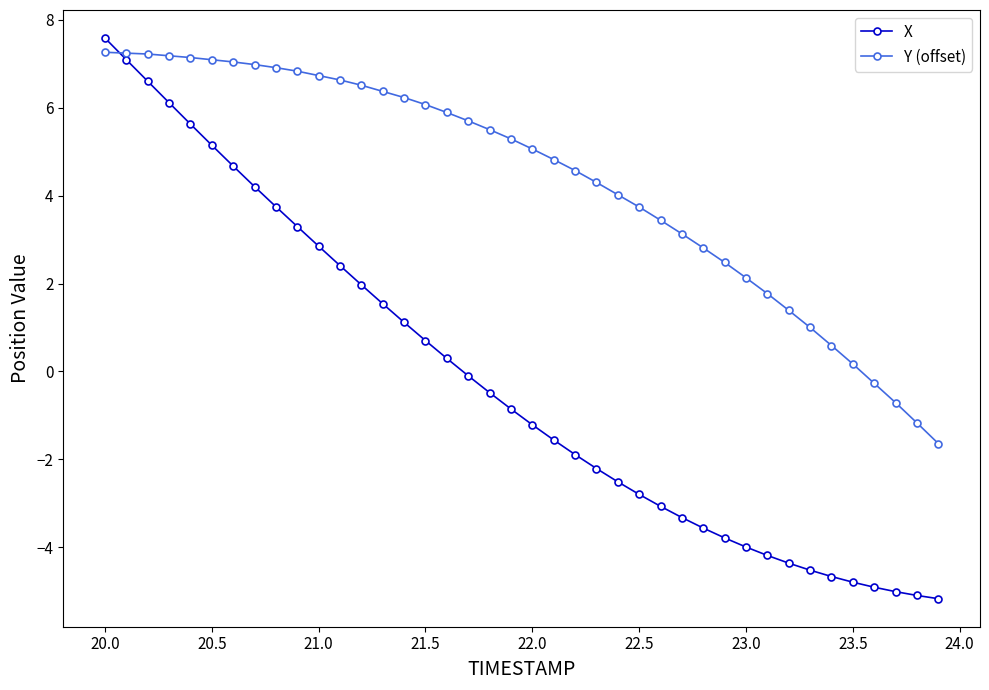

List the series in order of their peak value, lowest first.

Y (offset), X